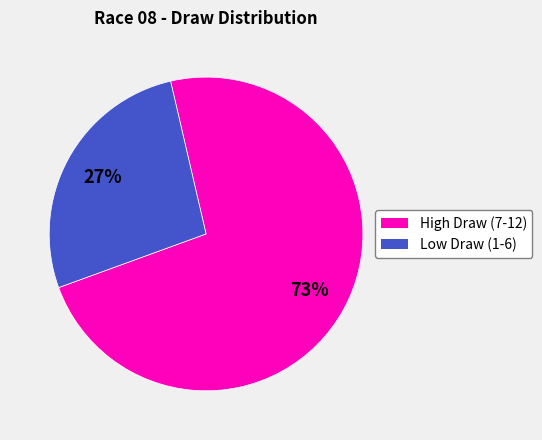

Is there any slice that represents more than half of the pie?

Yes